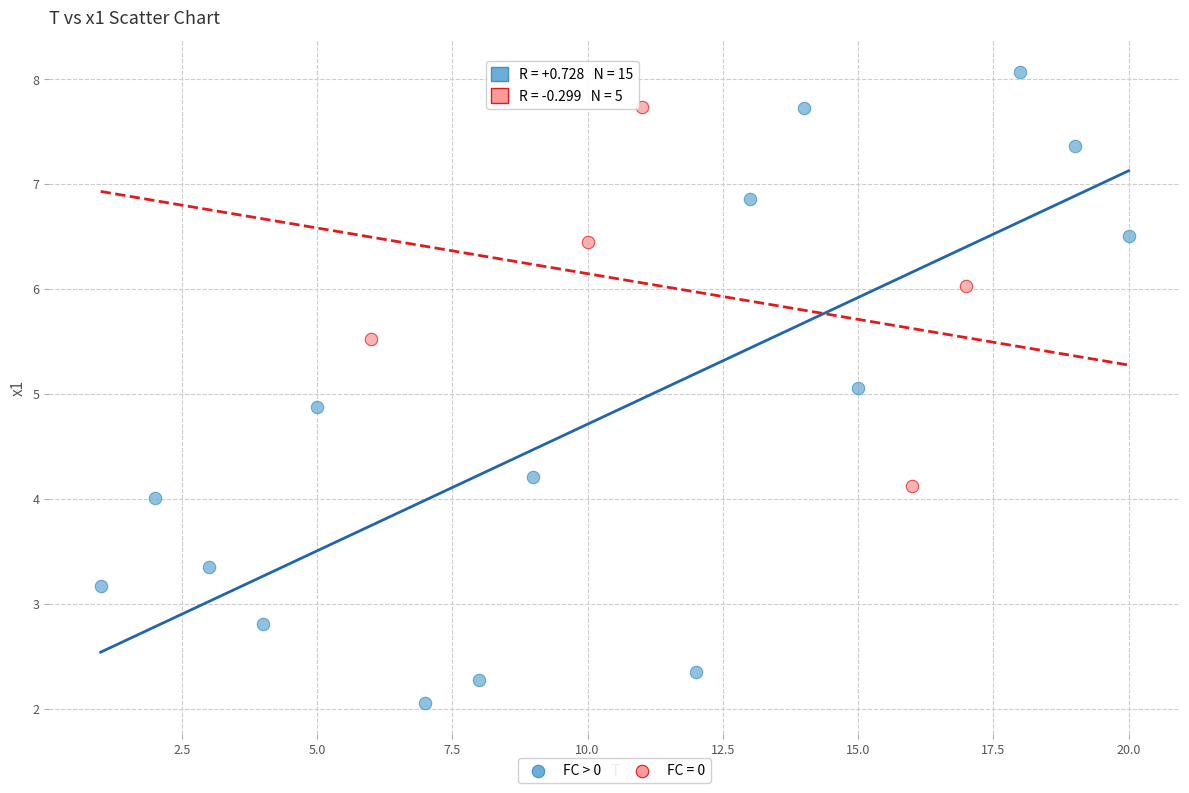

Which series has the widest spread of Y values?

FC > 0